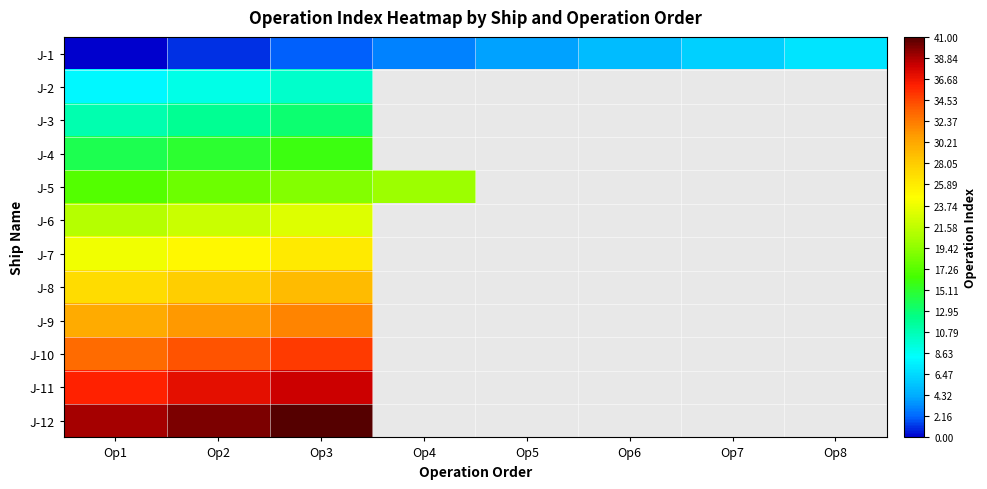

Which has a higher value, Op1 or Op3?

Op3